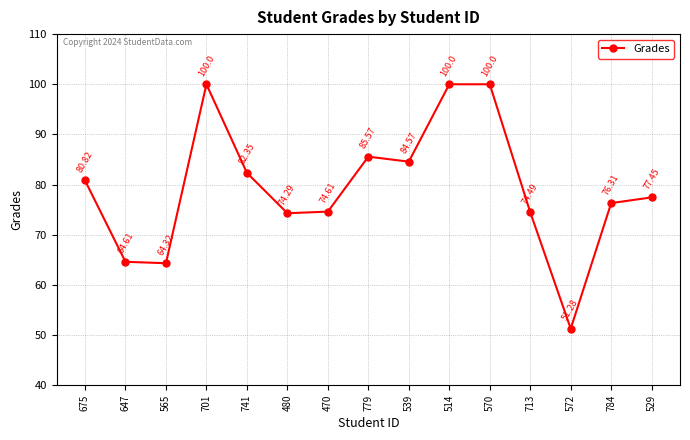

Between 779 and 529, which is larger?

779